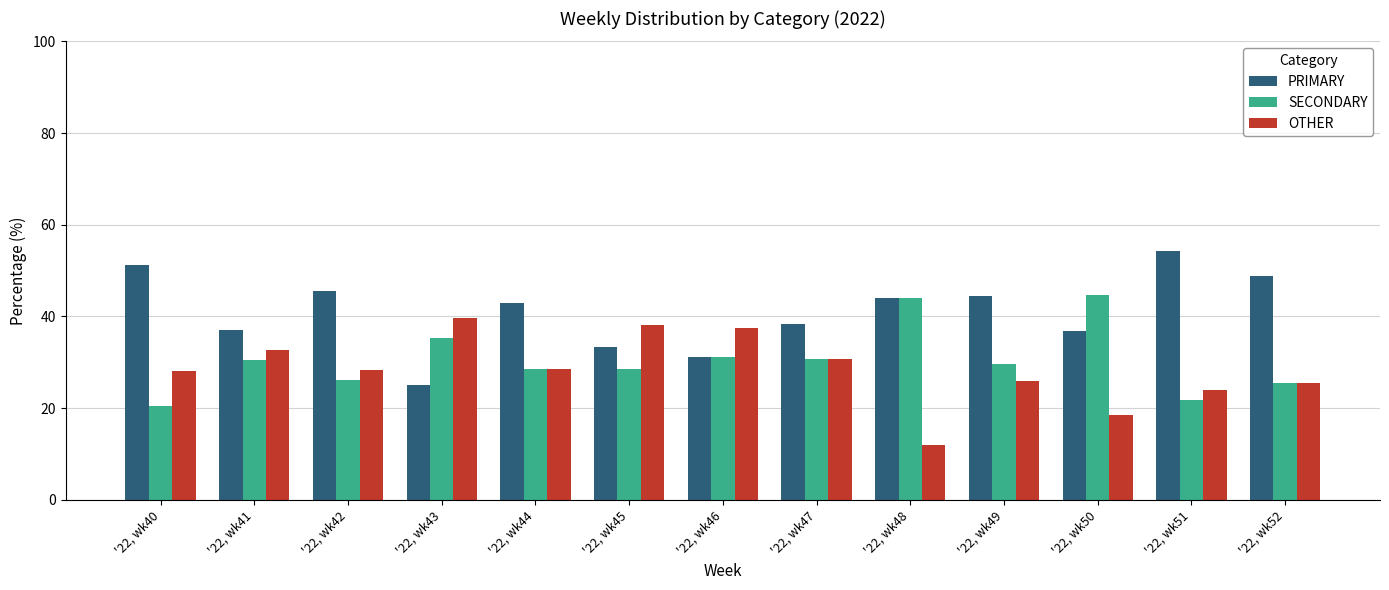

Is the value of OTHER at '22, wk50 greater than the value of PRIMARY at '22, wk45?

No